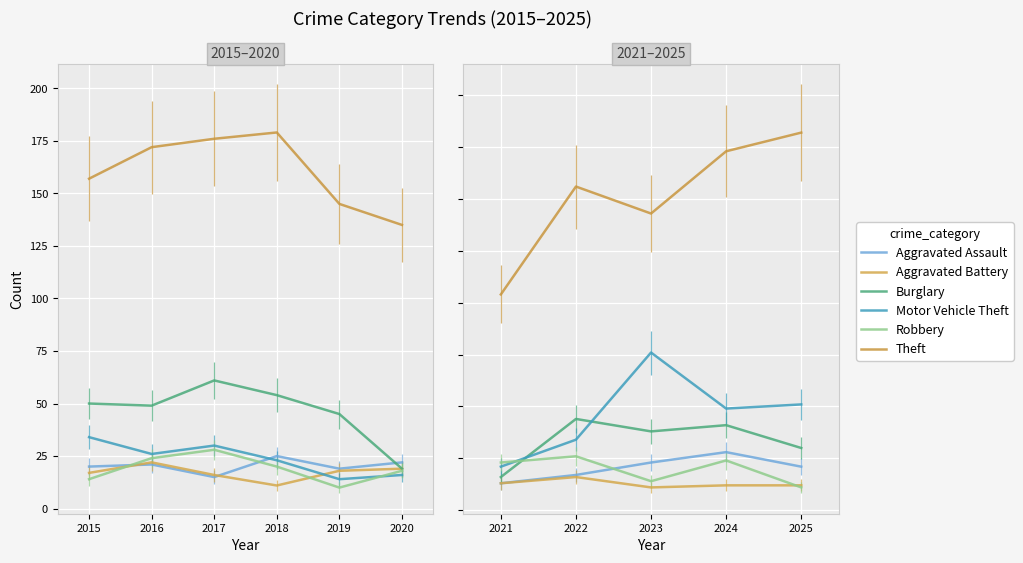

Where is the first local maximum for Burglary?

2017